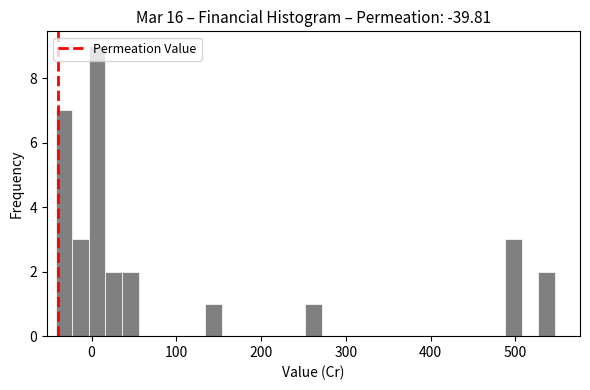

Read against the x-axis, roughly where is the centre of the tallest bar?

10